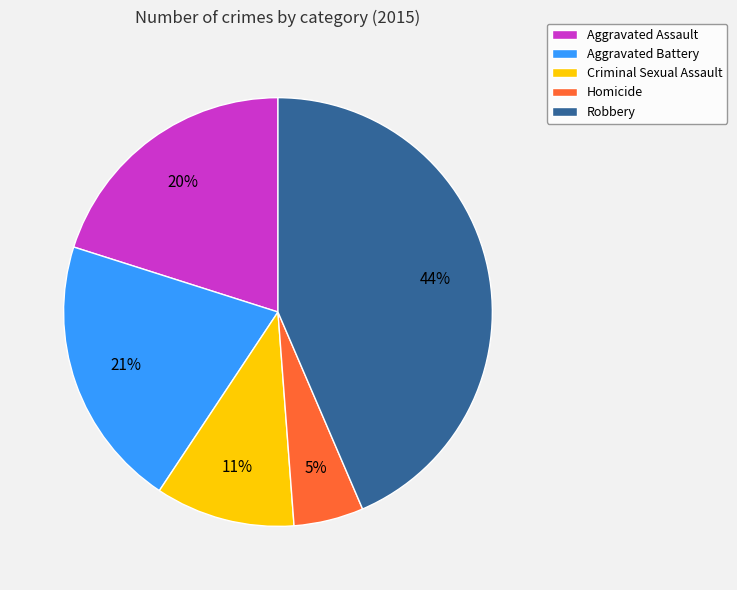

Is the sum of Aggravated Battery and Aggravated Assault greater than half?

No